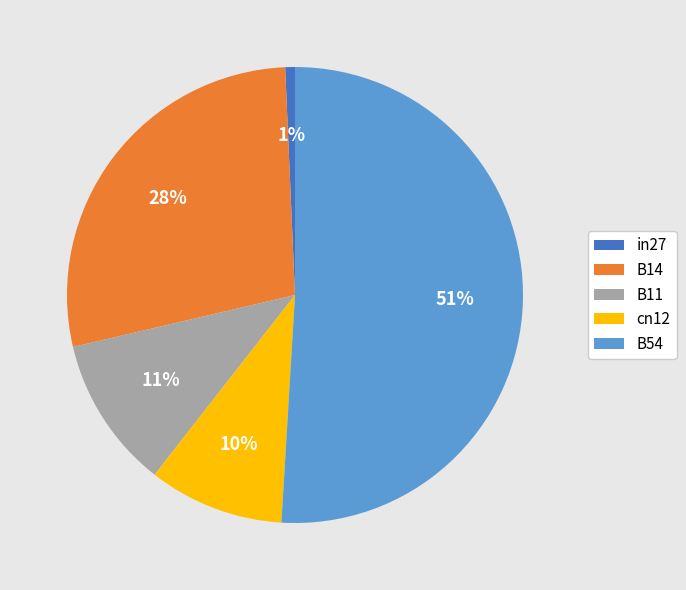

To the nearest percent, what is the difference between the largest and smallest slice percentages?

50%